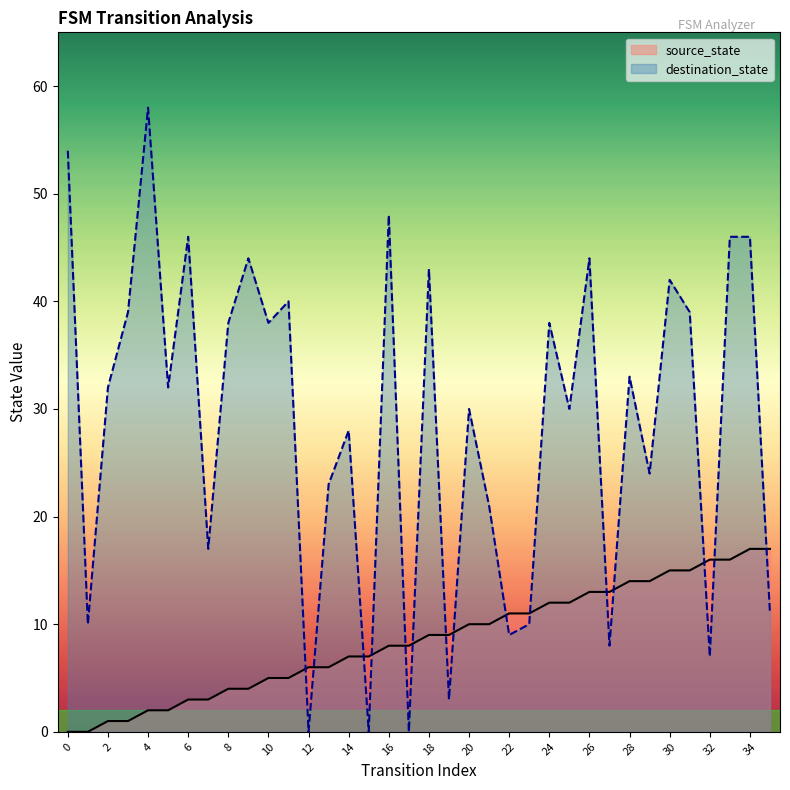

What is the average value of the destination_state series?

29